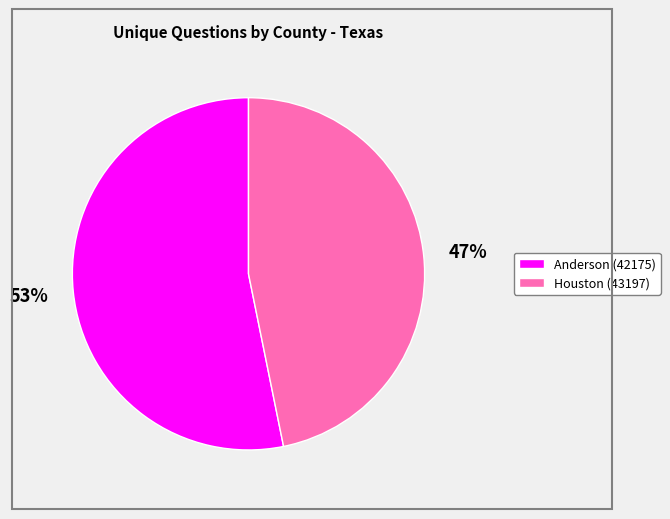

What percentage is the Anderson (42175) slice, to the nearest percent?

53%